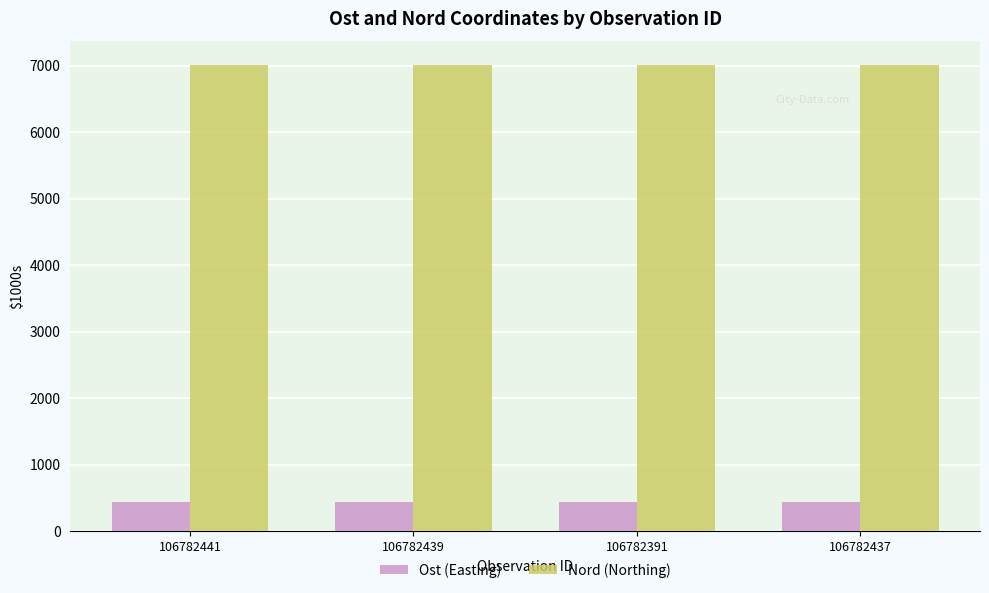

What is the value of the Nord (Northing) bar at the 4th from the left?

7013.0